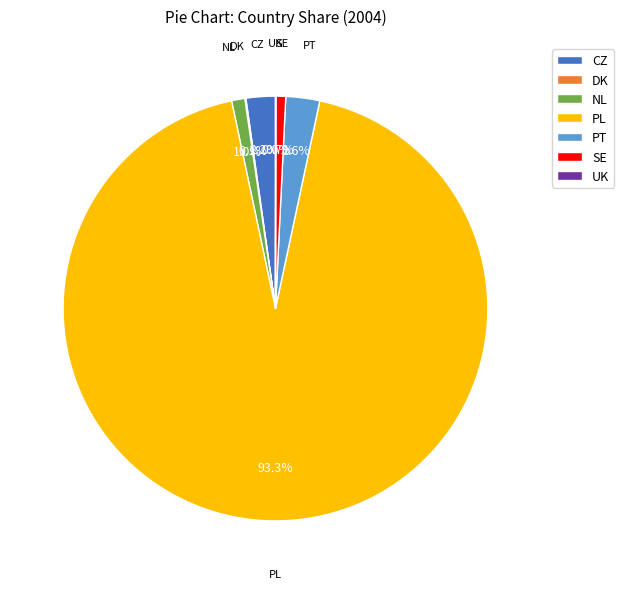

Is there a majority slice in this chart?

Yes